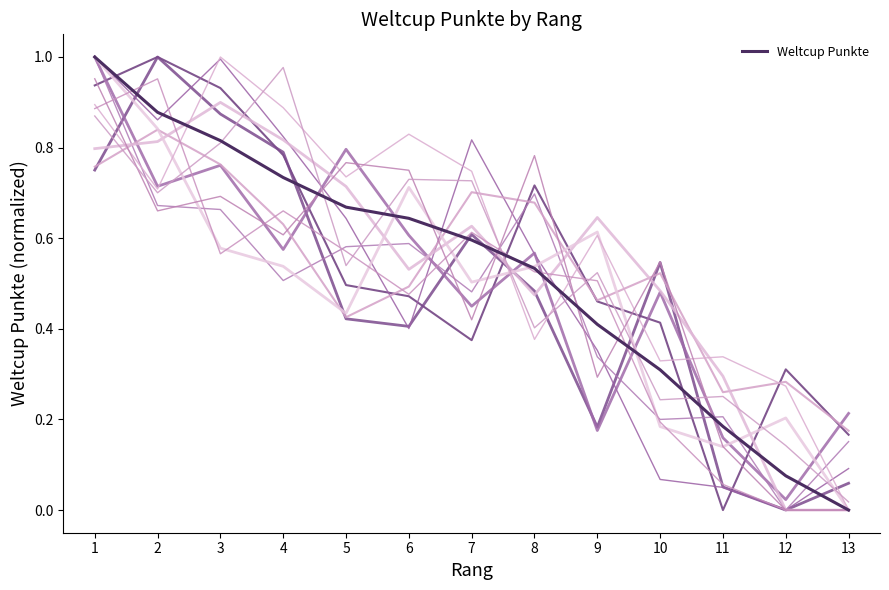

Reading right to left, transcribe all the data shown in this chart.

0.0	0.1	0.2	0.3	0.4	0.5	0.6	0.6	0.7	0.7	0.8	0.9	1.0